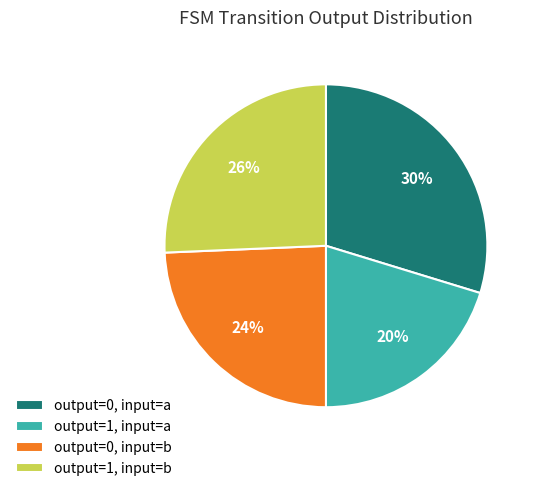

What is the smallest slice in the pie chart?

output=1, input=a